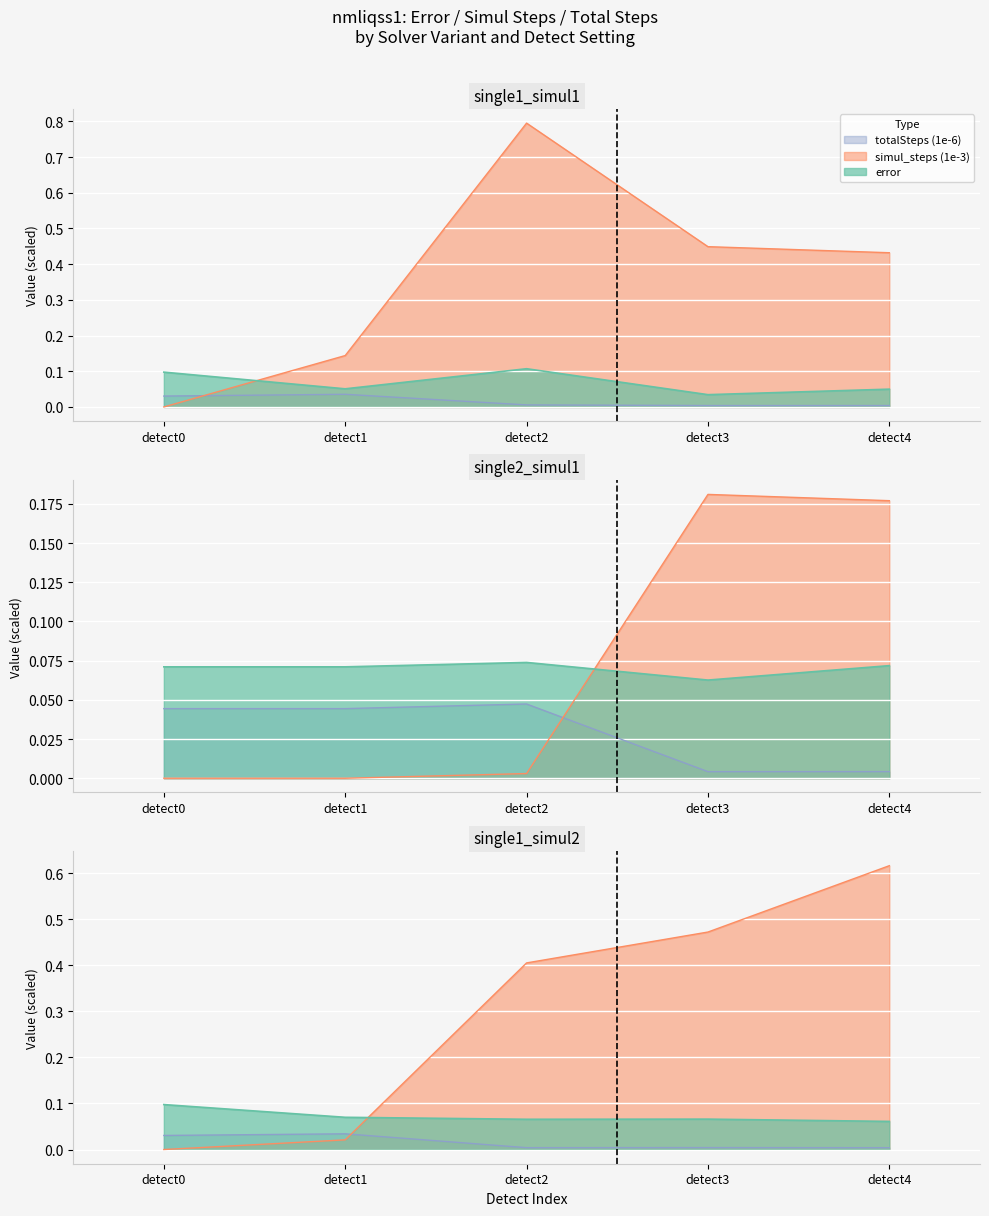

At which category does simul_steps reach its first local peak?

detect2